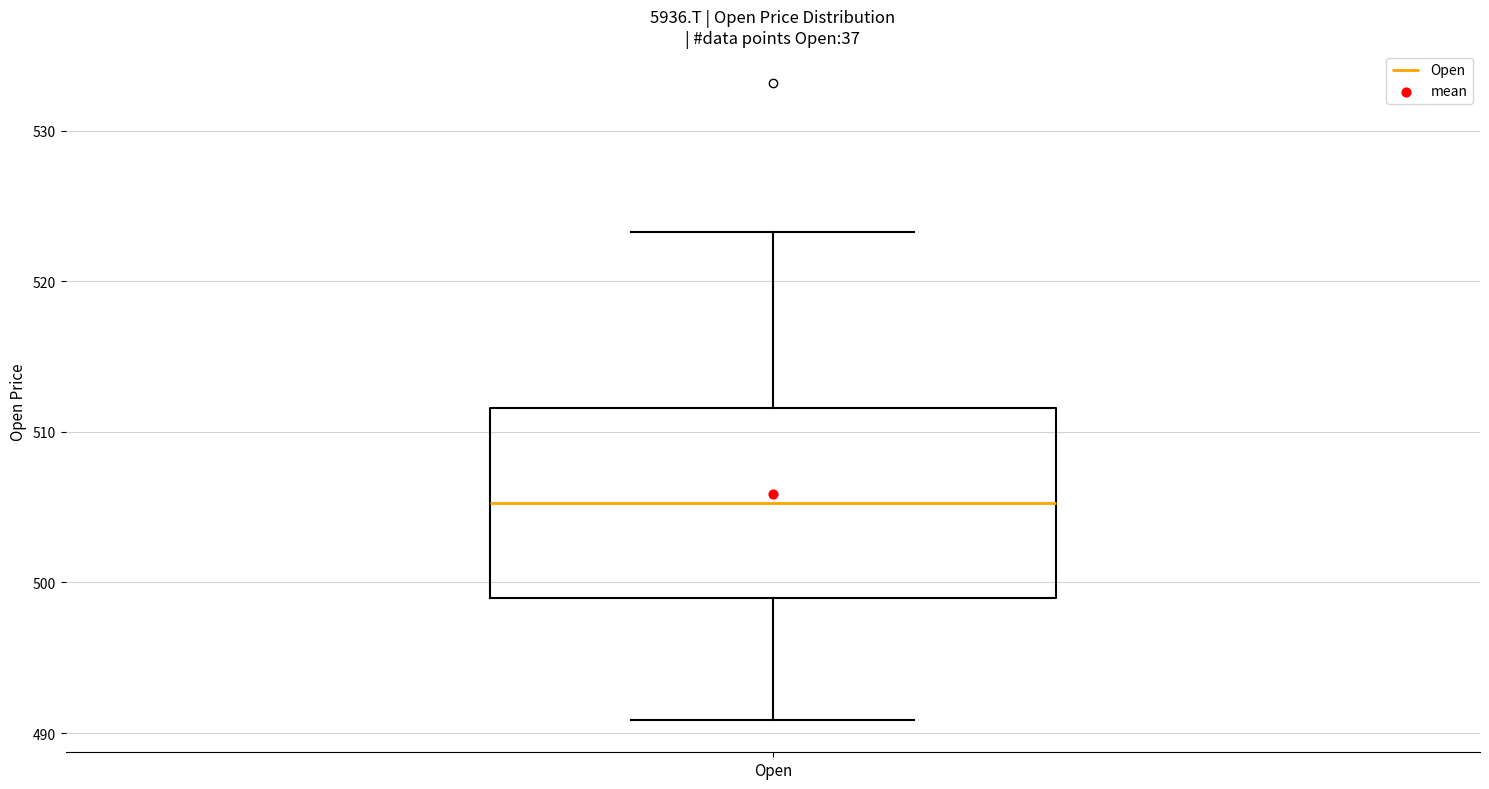

Transcribe this box plot: give where the median line is, the range the box spans, and where the two whiskers end, as read against the y-axis. The values are not printed on the chart, so give them approximately, as read against the axis.

median 505, box 499 to 512, whiskers 491 to 523